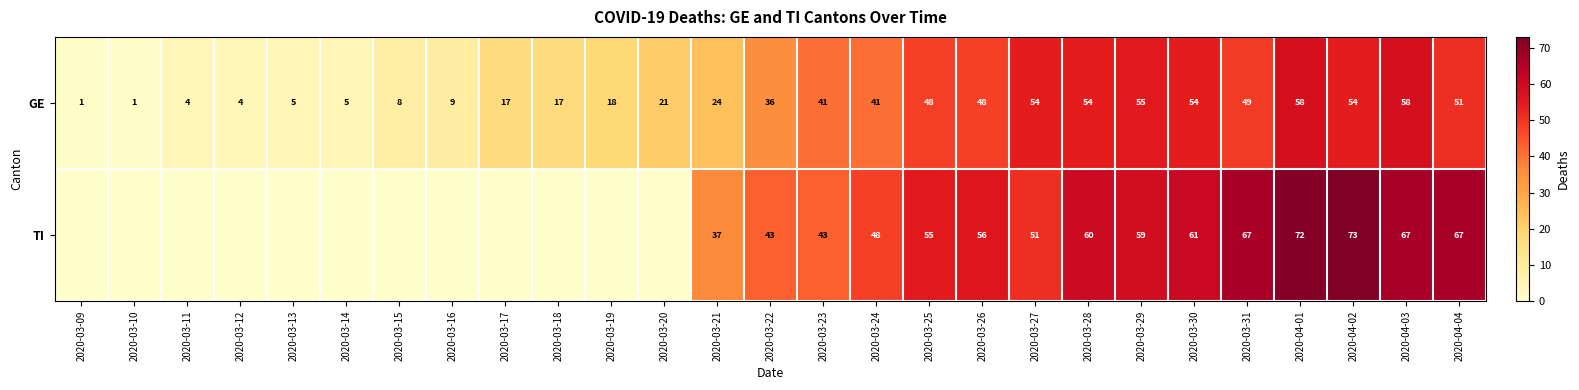

Between 2020-03-31 and 2020-03-22, which is larger?

2020-03-31